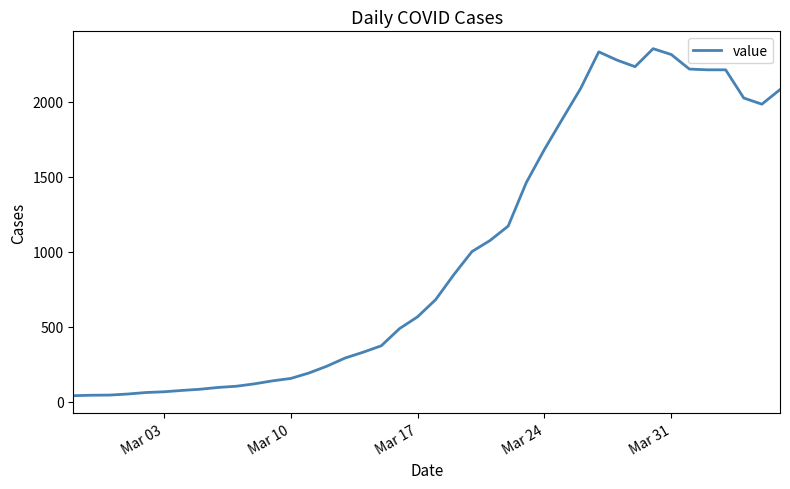

Does the chart display data point markers on the line(s)?

No